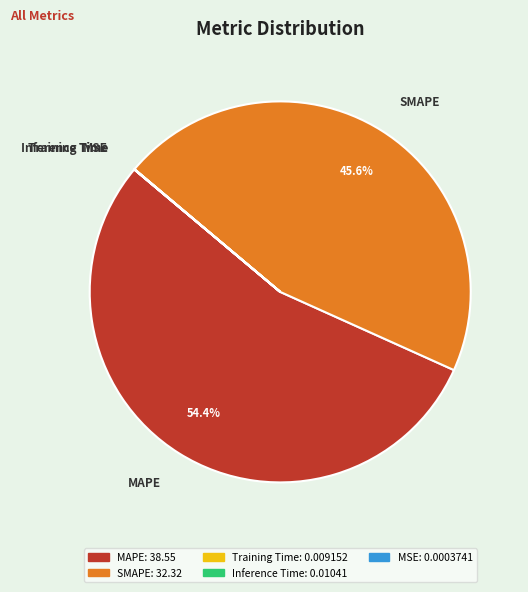

Combined, what portion of the pie is SMAPE and MAPE?

100.0%